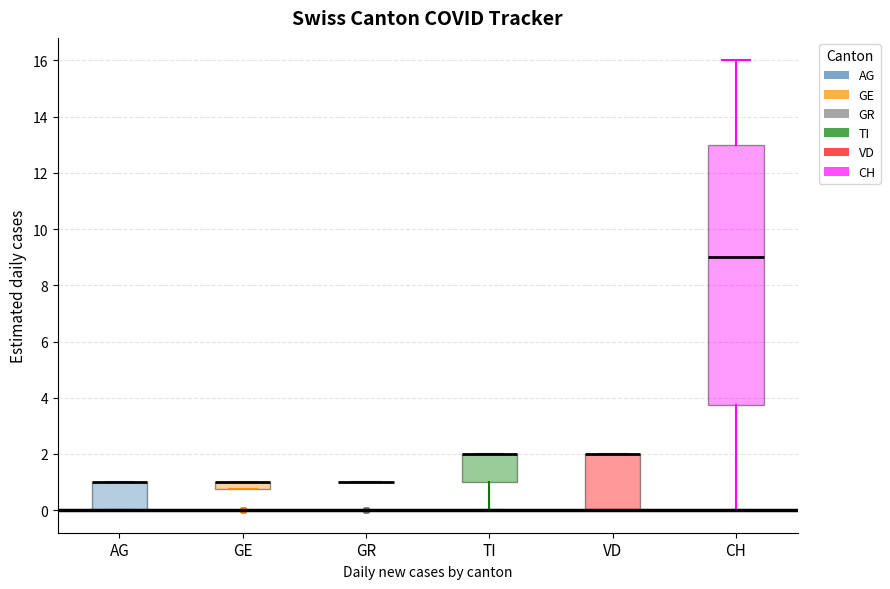

Where is the lower edge of the box for CH on the y-axis? The values are not printed on the chart, so give them approximately, as read against the axis.

3.8